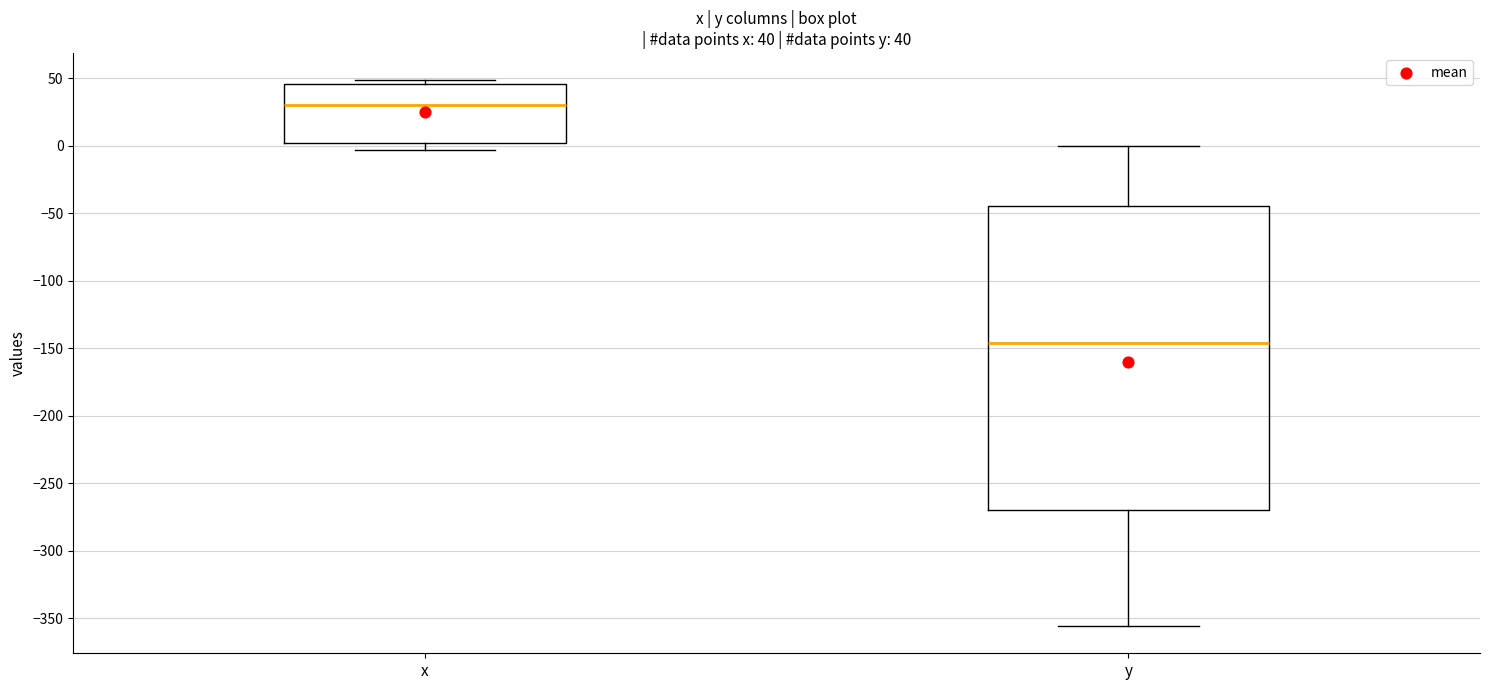

Which box's median line is the lowest?

y